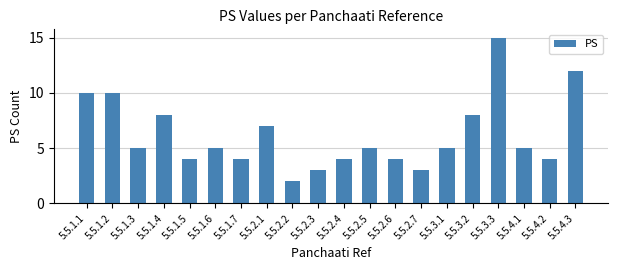

What is the change in value from 5.5.1.1 to 5.5.1.6?

-5